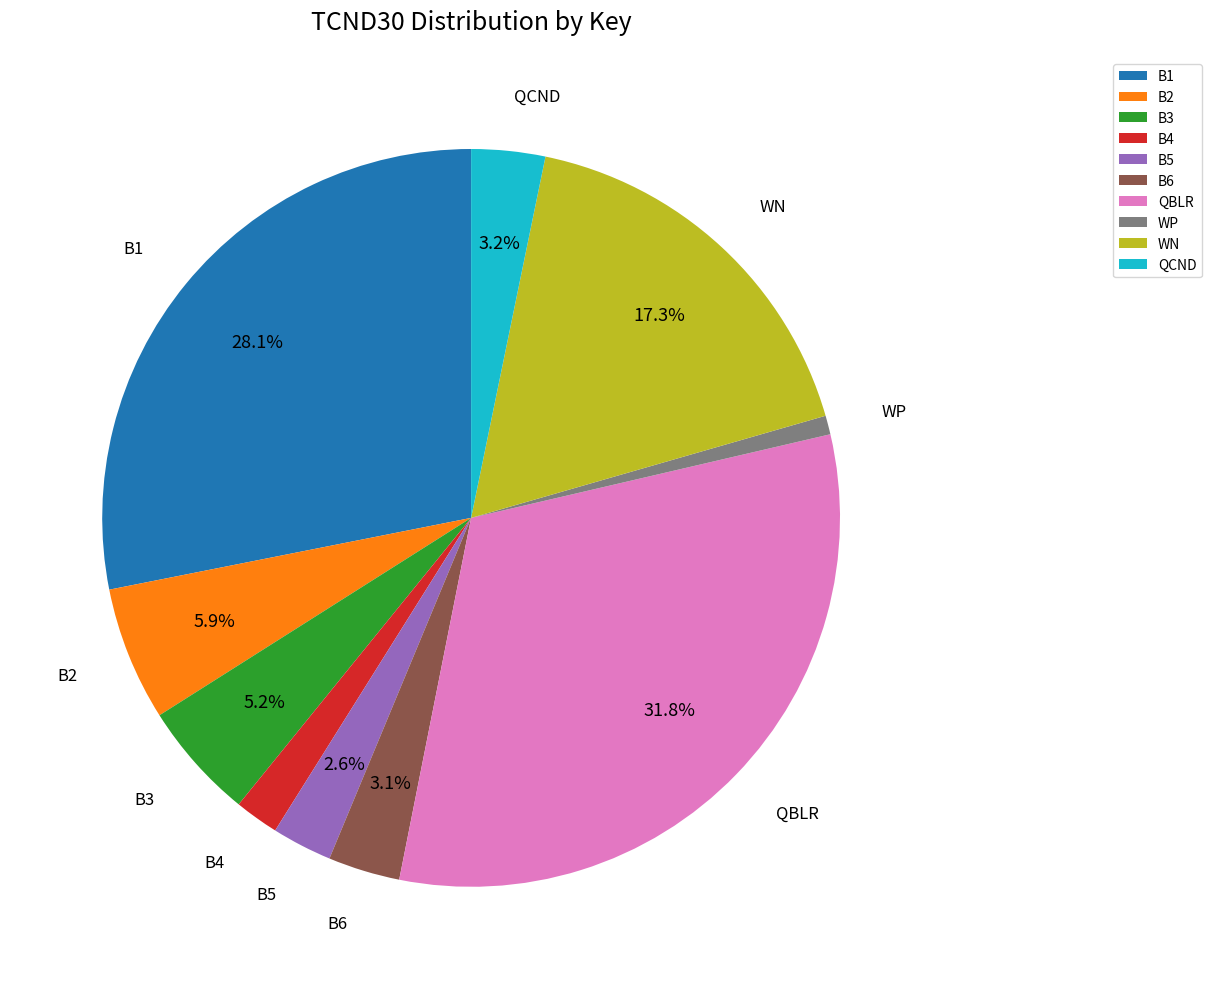

To the nearest percent, what percentage of the pie is B6?

3%